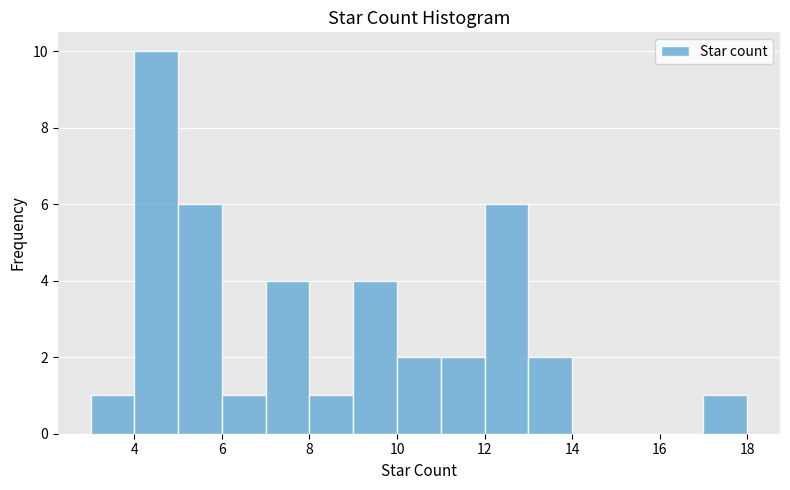

Reading left to right, list every bar in this chart as the range it spans on the x-axis followed by its height. The values are not printed on the chart, so give them approximately, as read against the axis.

3 to 4: 1
4 to 5: 10
5 to 6: 6
6 to 7: 1
7 to 8: 4
8 to 9: 1
9 to 10: 4
10 to 11: 2
11 to 12: 2
12 to 13: 6
13 to 14: 2
14 to 15: 0
15 to 16: 0
16 to 17: 0
17 to 18: 1